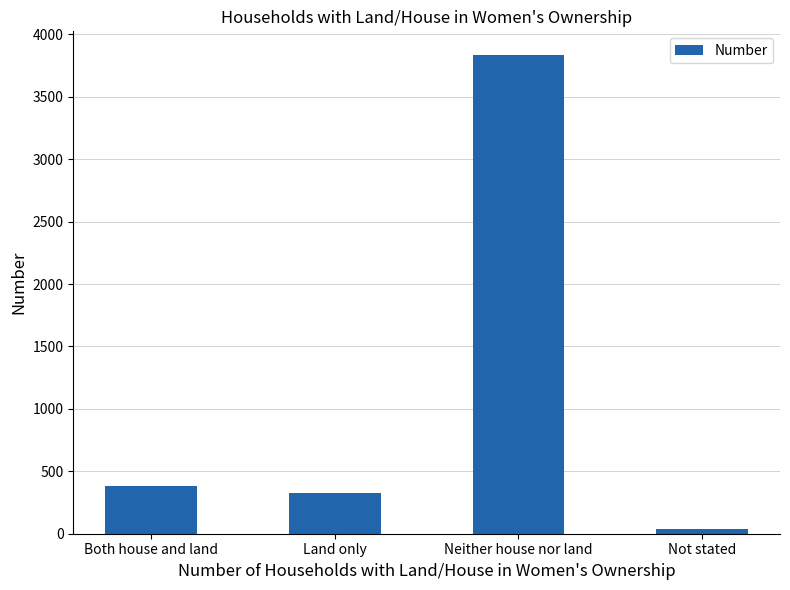

True or false: the data shows 330 at Land only.

True